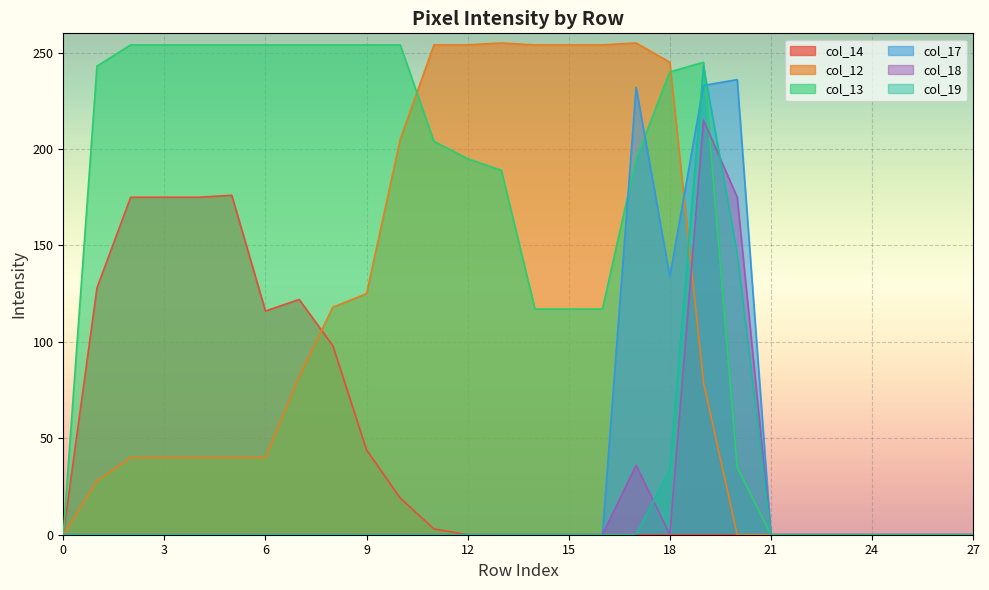

List the labels in order of col_17 value, smallest first.

0, 1, 2, 3, 4, 5, 6, 7, 8, 9, 10, 11, 12, 13, 14, 15, 16, 21, 22, 23, 24, 25, 26, 27, 18, 17, 19, 20